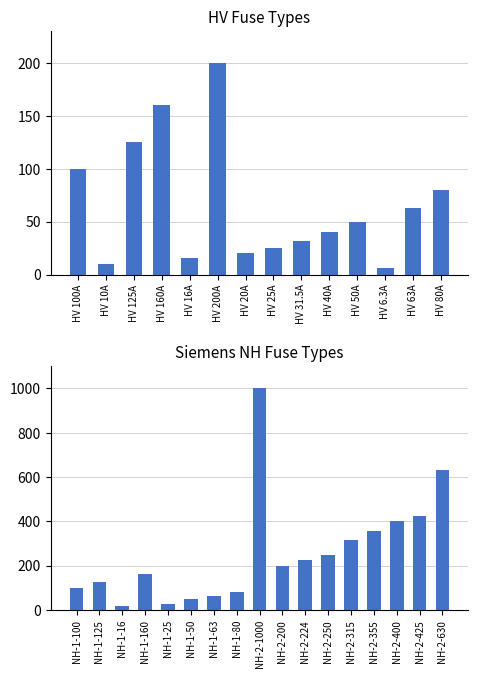

The chart shows a value of 10.0 at HV 10A. True or false?

True